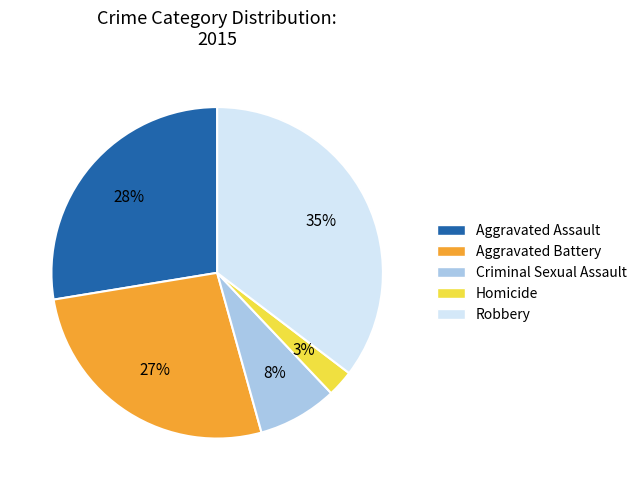

To the nearest percent, what is the difference between the Aggravated Battery and Homicide slice percentages?

24%